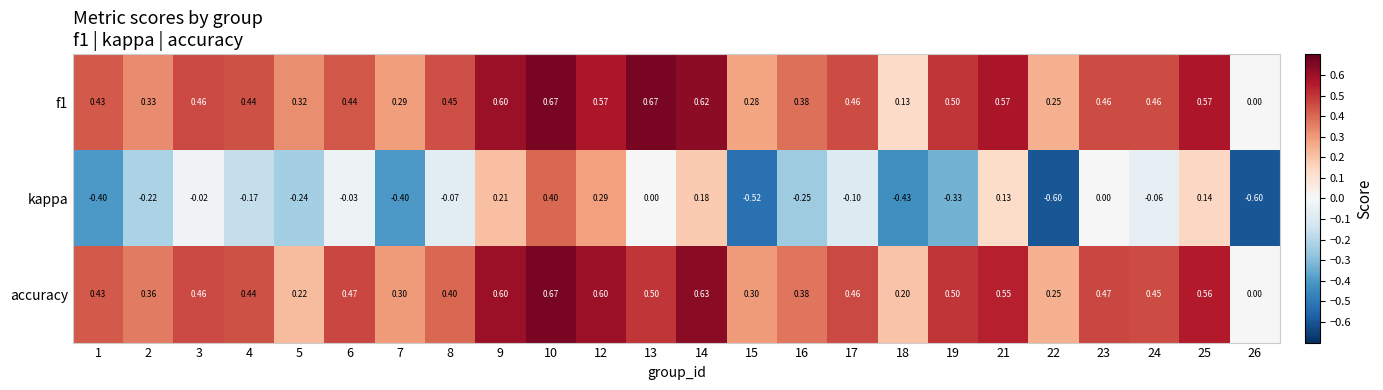

How many data points in kappa are less than 0?

16